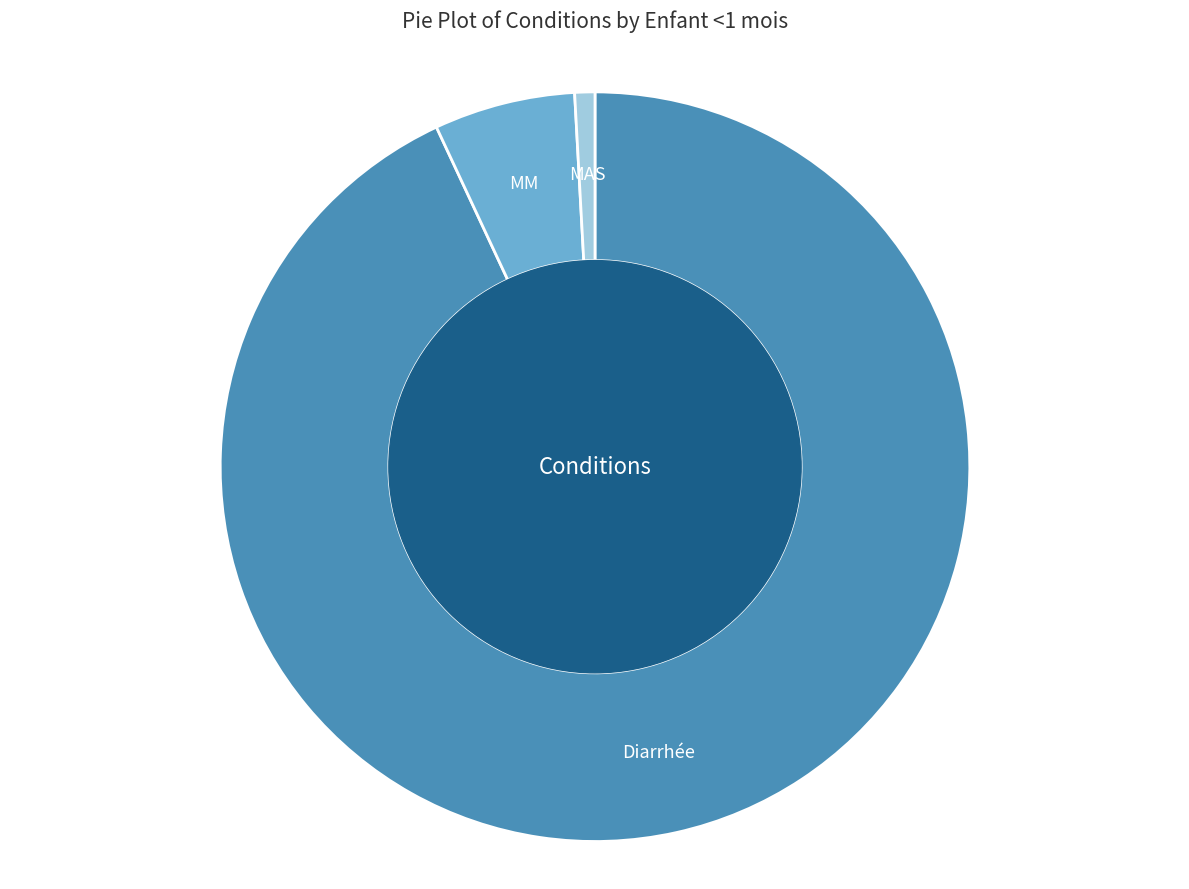

Combined, do MAS and MM account for over 50%?

No